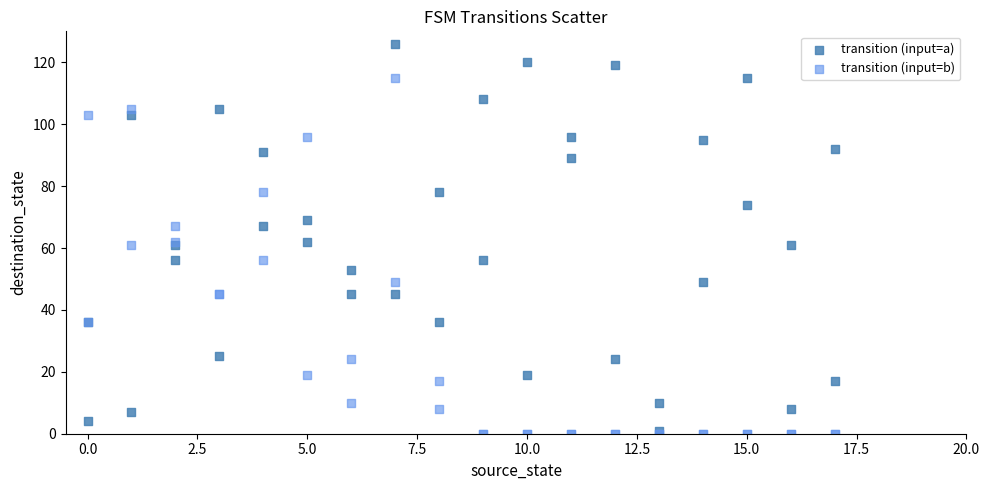

What are all the series names shown in the legend?

transition (input=a), transition (input=b)